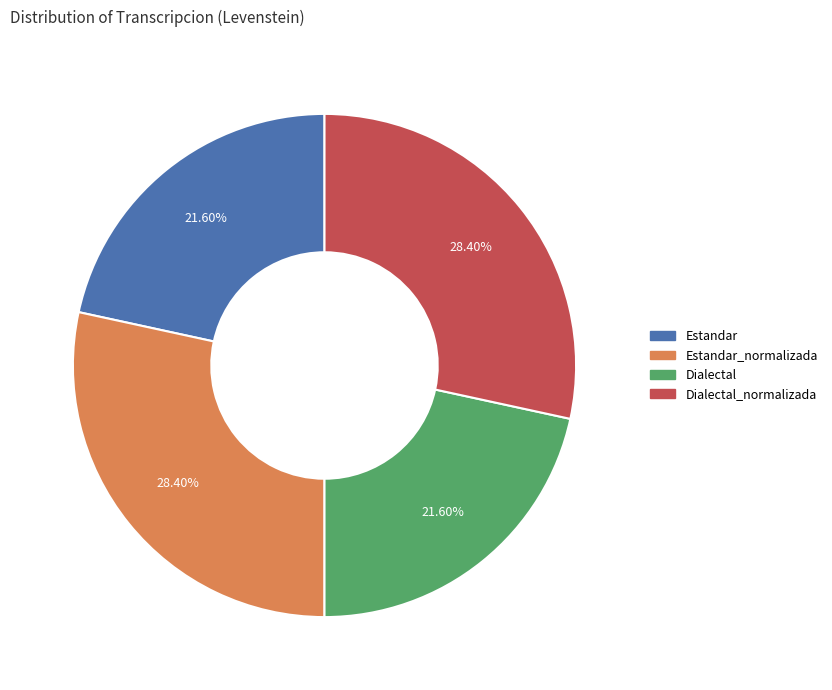

Is there any slice that represents more than half of the pie?

No